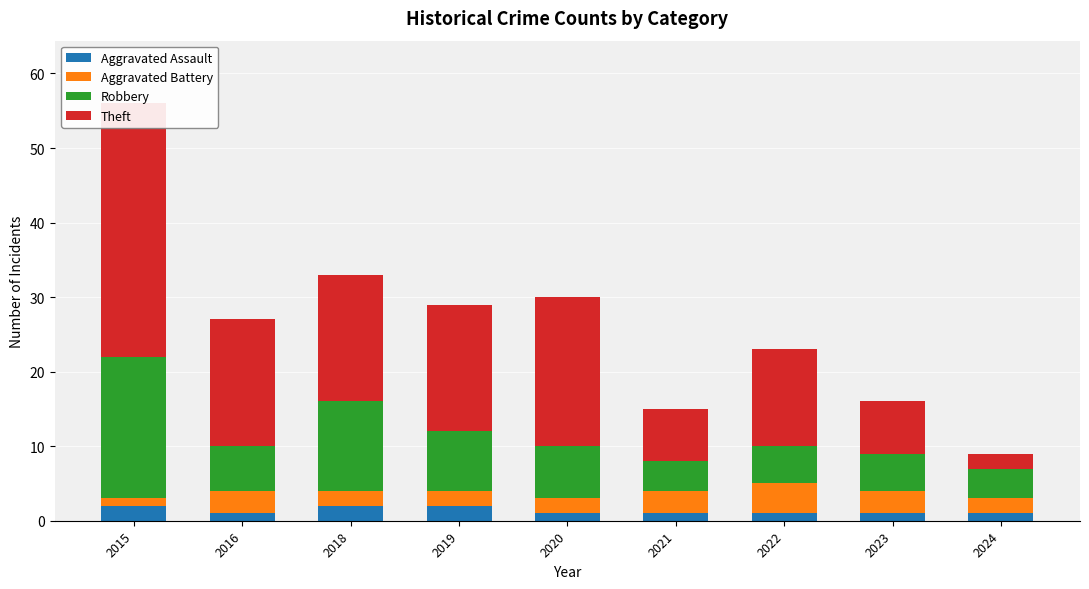

Reading left to right, transcribe all the data shown in this chart.

Aggravated Assault: 2015=2	2016=1	2018=2	2019=2	2020=1	2021=1	2022=1	2023=1	2024=1
Aggravated Battery: 2015=1	2016=3	2018=2	2019=2	2020=2	2021=3	2022=4	2023=3	2024=2
Robbery: 2015=19	2016=6	2018=12	2019=8	2020=7	2021=4	2022=5	2023=5	2024=4
Theft: 2015=34	2016=17	2018=17	2019=17	2020=20	2021=7	2022=13	2023=7	2024=2